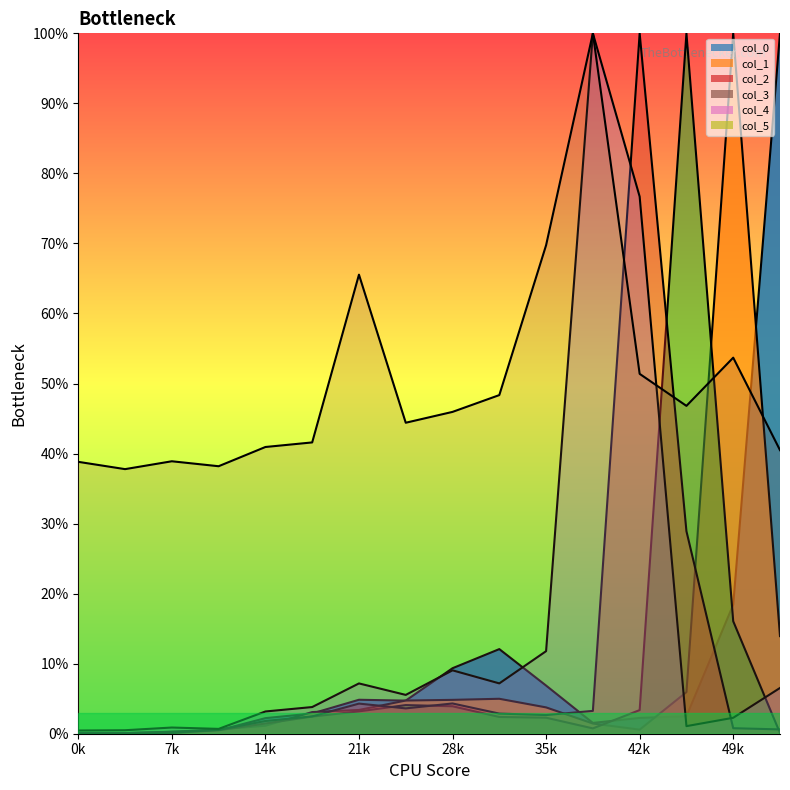

Reading right to left, extract all data points from this chart.

col_0: 1.0	0.2	0.0	0.0	0.0	0.1	0.1	0.1	0.0	0.0	0.0	0.0	0.0	0.0	0.0	0.0
col_1: 0.1	1.0	0.1	0.0	0.0	0.0	0.0	0.0	0.0	0.0	0.0	0.0	0.0	0.0	0.0	0.0
col_2: 0.0	0.2	1.0	0.0	0.0	0.0	0.0	0.0	0.0	0.0	0.0	0.0	0.0	0.0	0.0	0.0
col_3: 0.0	0.0	0.3	1.0	0.0	0.0	0.0	0.0	0.0	0.0	0.0	0.0	0.0	0.0	0.0	0.0
col_4: 0.1	0.0	0.0	0.8	1.0	0.1	0.1	0.1	0.1	0.1	0.0	0.0	0.0	0.0	0.0	0.0
col_5: 0.4	0.5	0.5	0.5	1.0	0.7	0.5	0.5	0.4	0.7	0.4	0.4	0.4	0.4	0.4	0.4